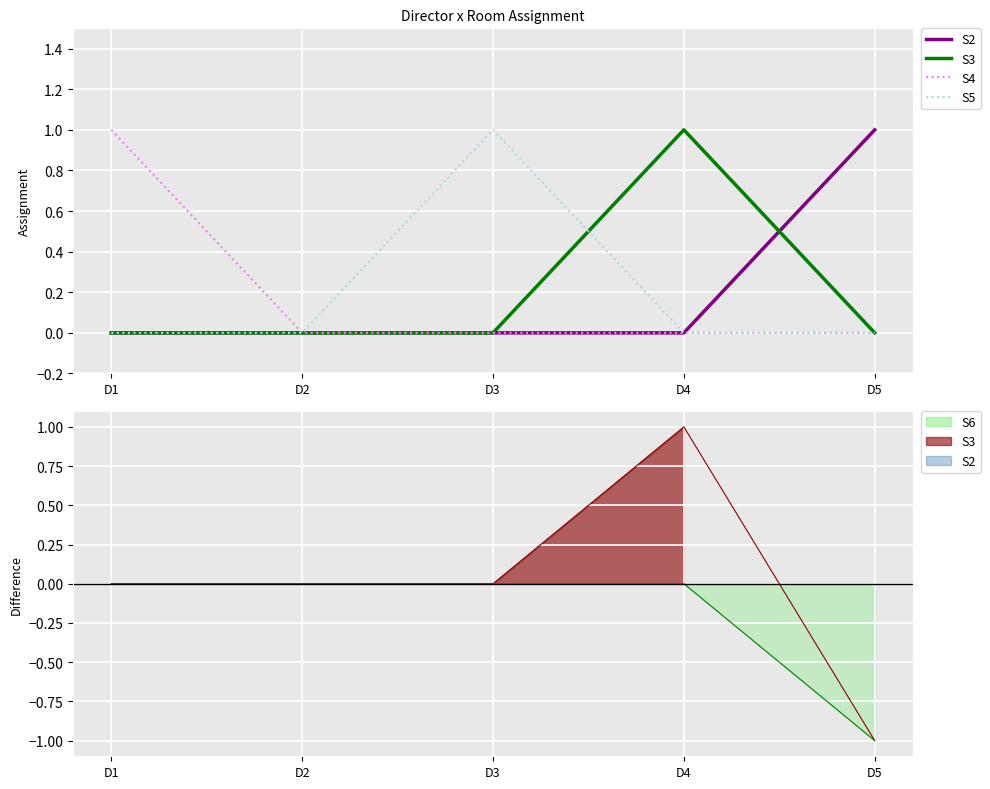

Is it true that S2 equals 0 at D1?

True